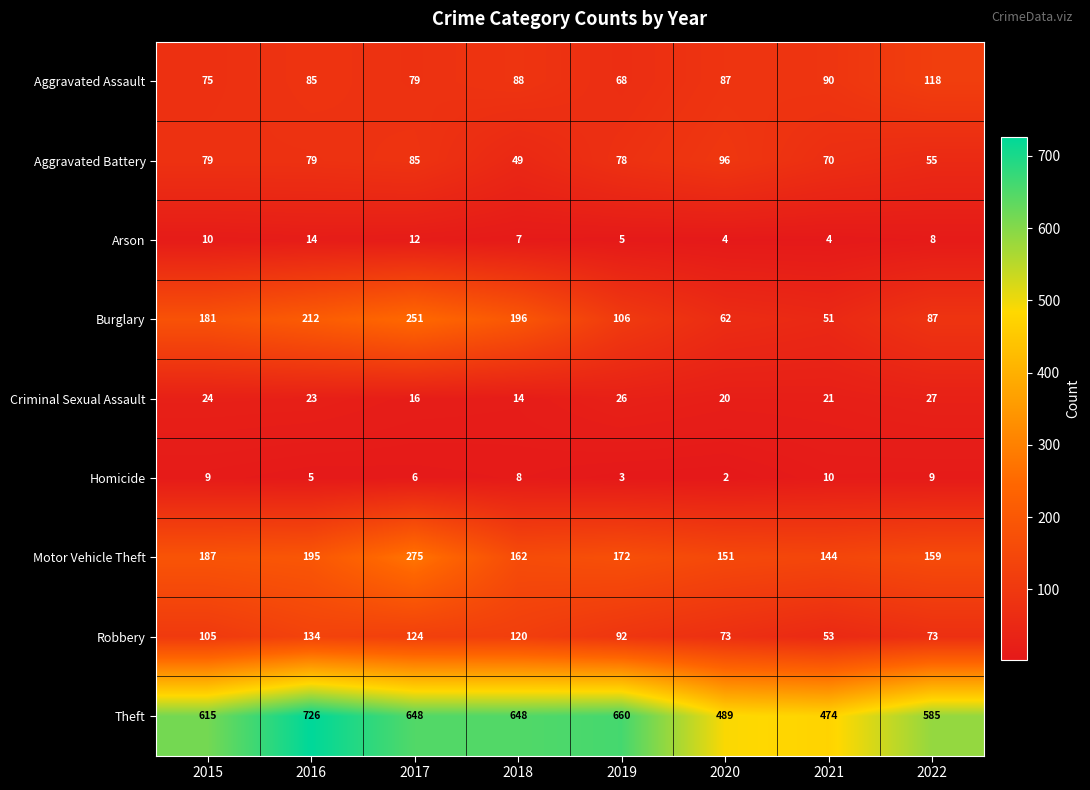

Rank the series by their maximum value, from lowest to highest.

Homicide, Arson, Criminal Sexual Assault, Aggravated Battery, Aggravated Assault, Robbery, Burglary, Motor Vehicle Theft, Theft